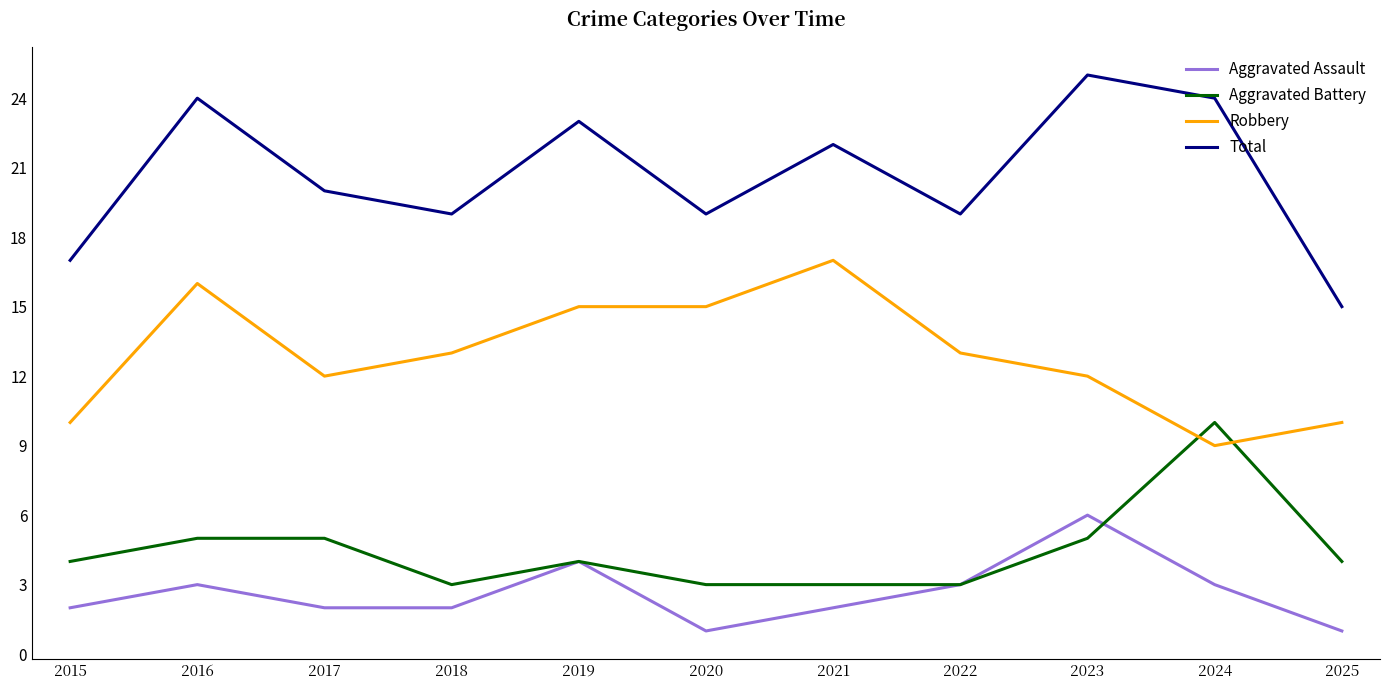

Which series has the largest total across all categories?

Total